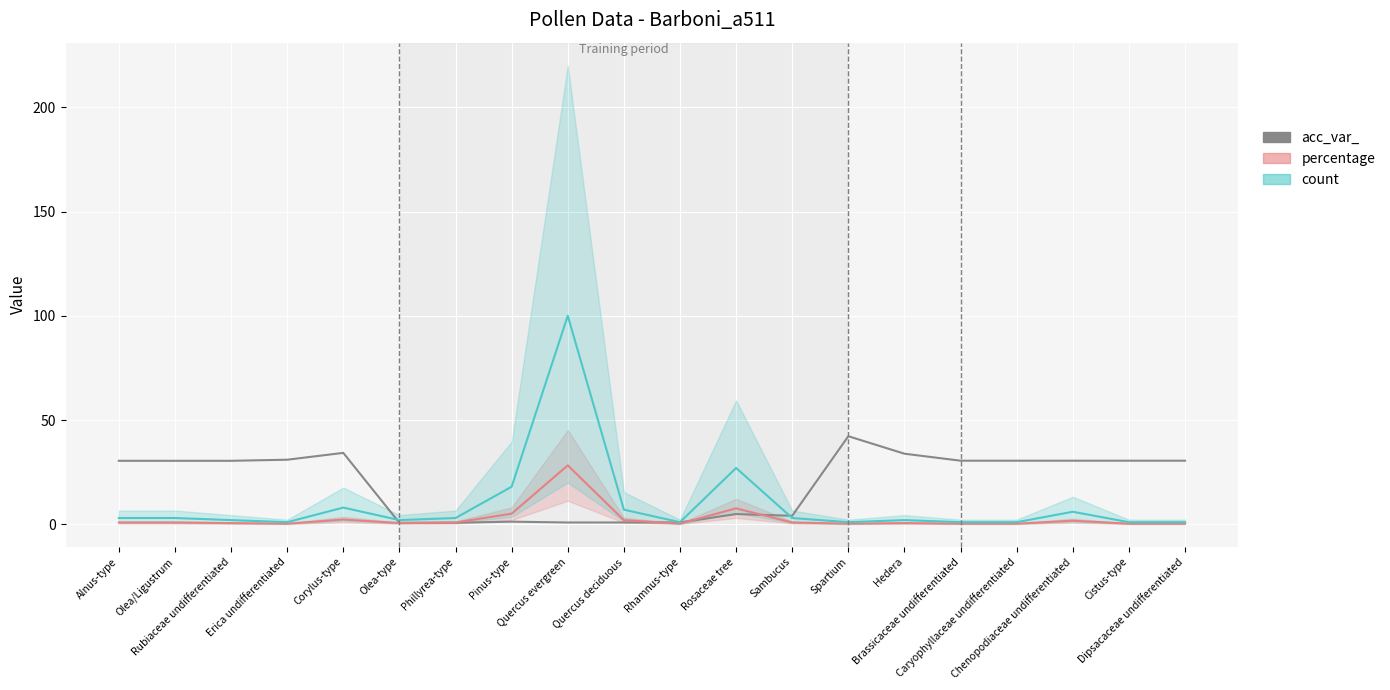

At which label does the data first exceed 30?

Alnus-type